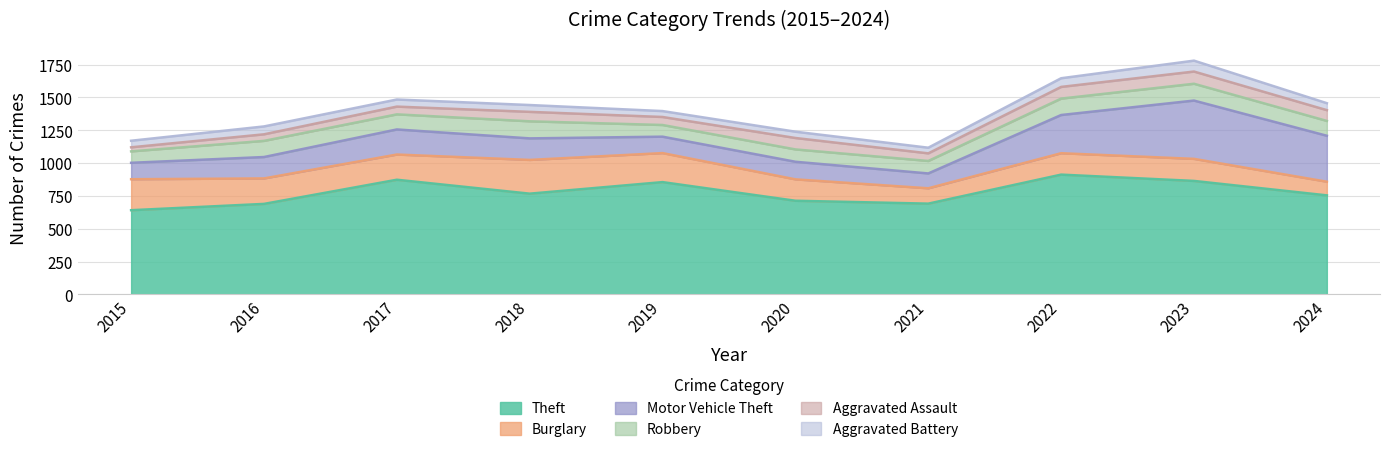

Between 2022 and 2024, which is larger?

2022